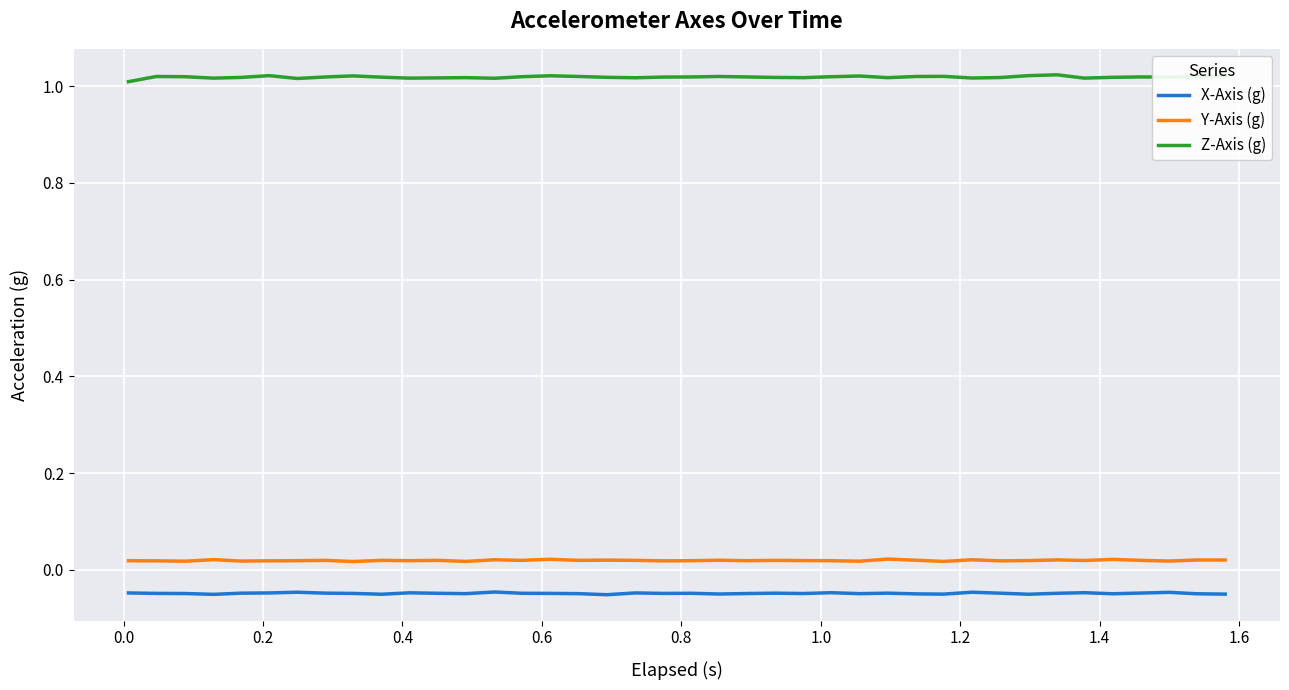

At how many categories does at least one series exceed 0?

40